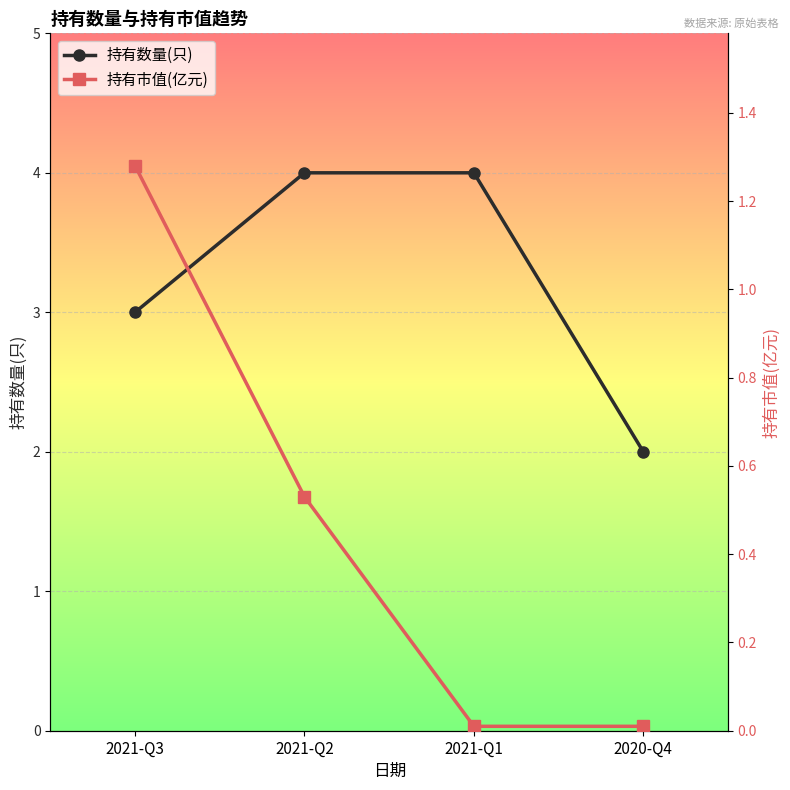

What is the average value of the 持有市值(亿元) series?

0.5